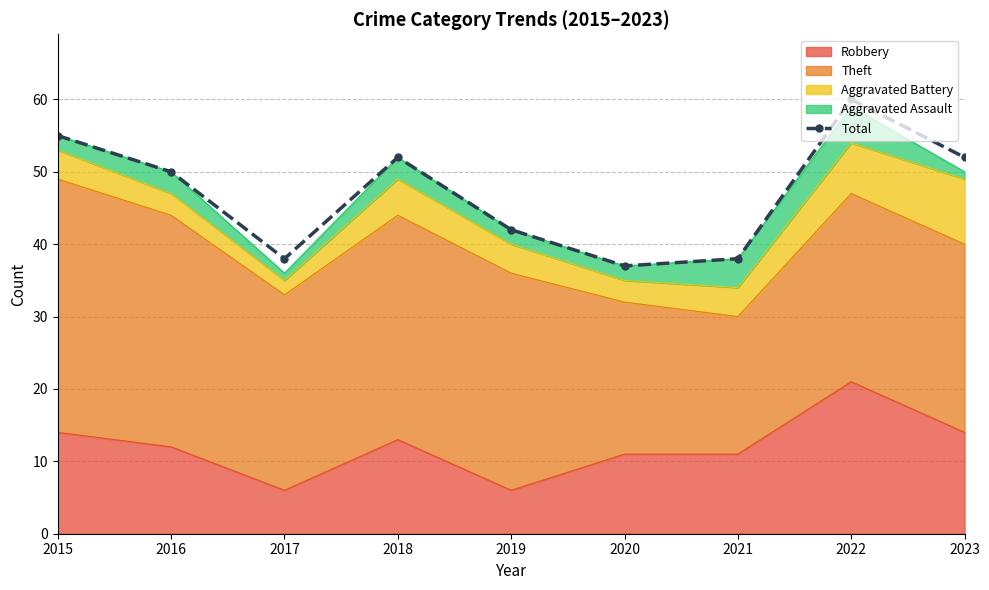

Reading right to left, extract all data points from this chart.

52	60	38	37	42	52	38	50	55